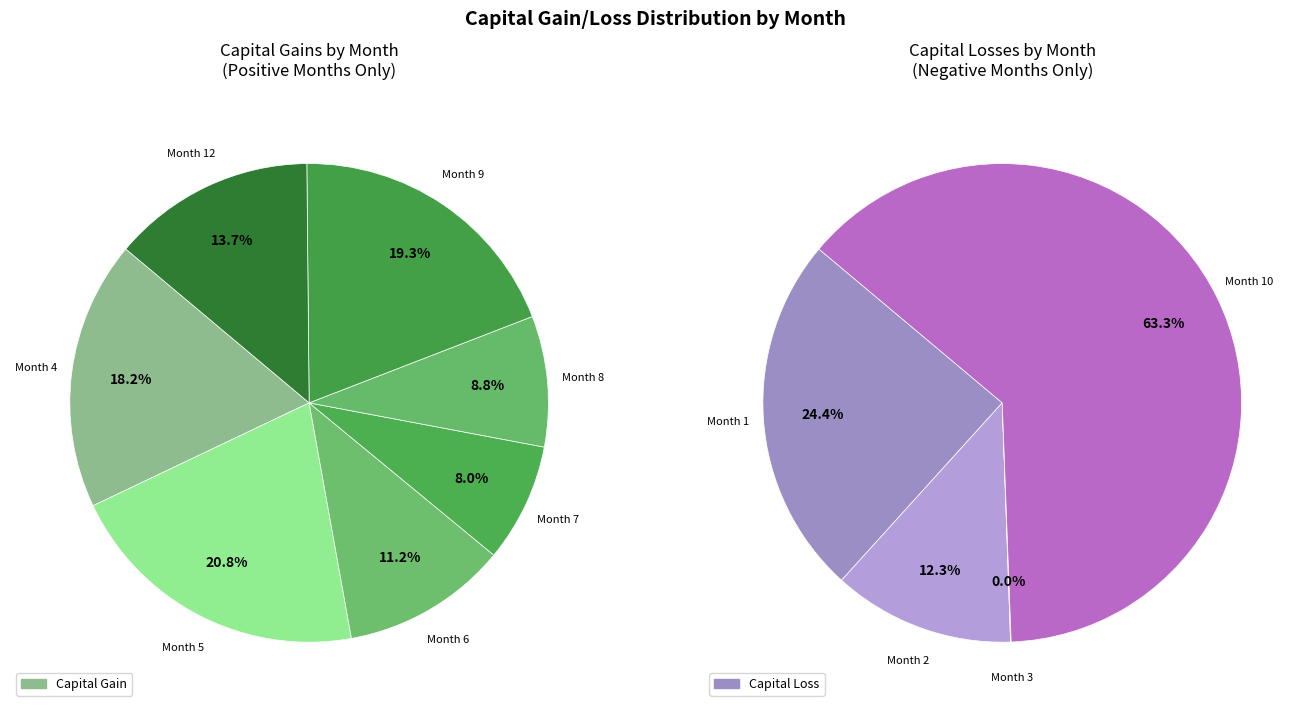

The Month 8 slice represents 9% of the pie. True or false?

True